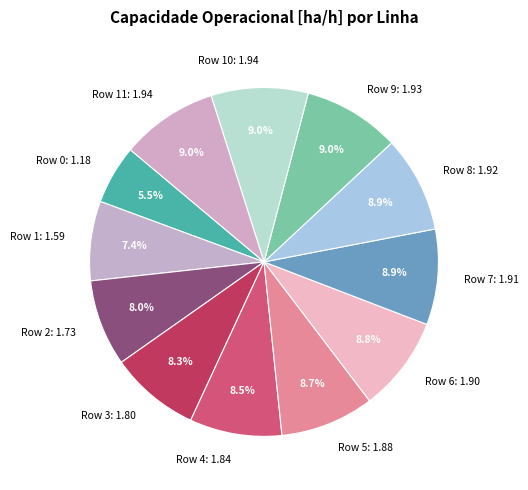

What is the ratio of the value at Row 7: 1.91 to the value at Row 6: 1.90?

1.0